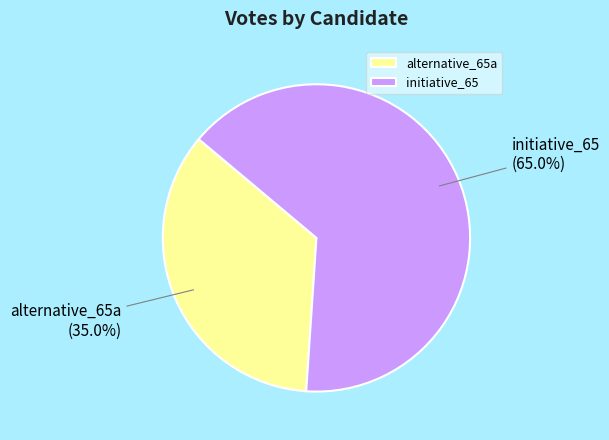

To the nearest percent, what portion does alternative_65a represent?

35%